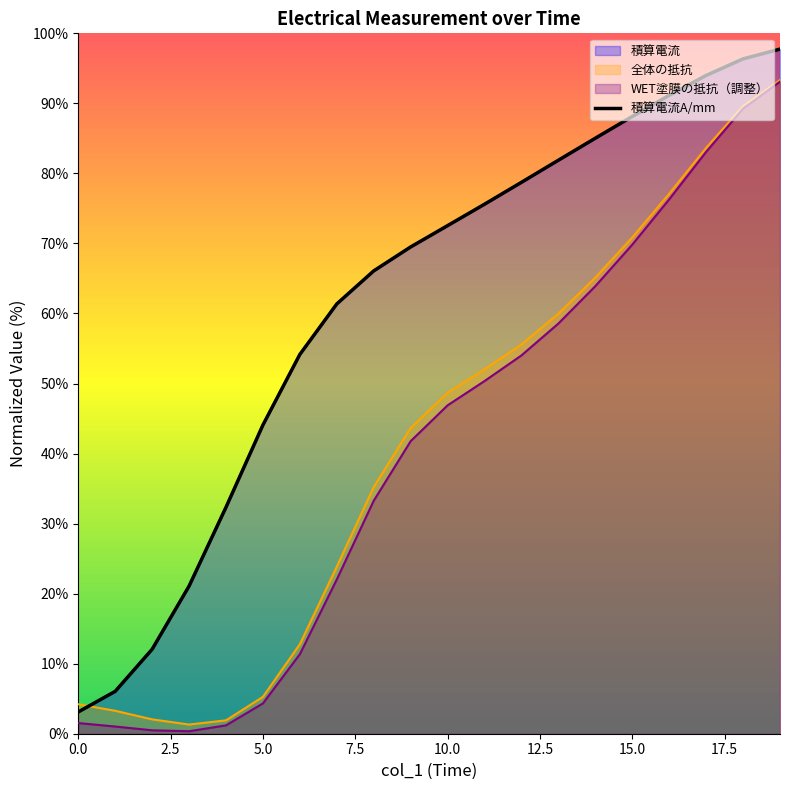

What is the maximum value for WET塗膜の抵抗（調整）?

93.1